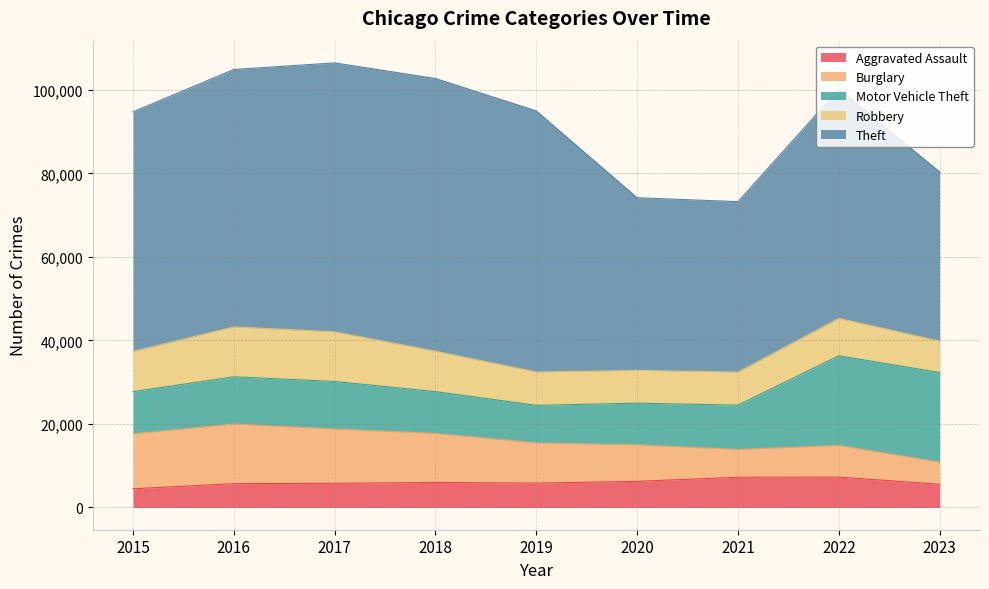

The value of Burglary at 2023 is 5308. True or false?

True